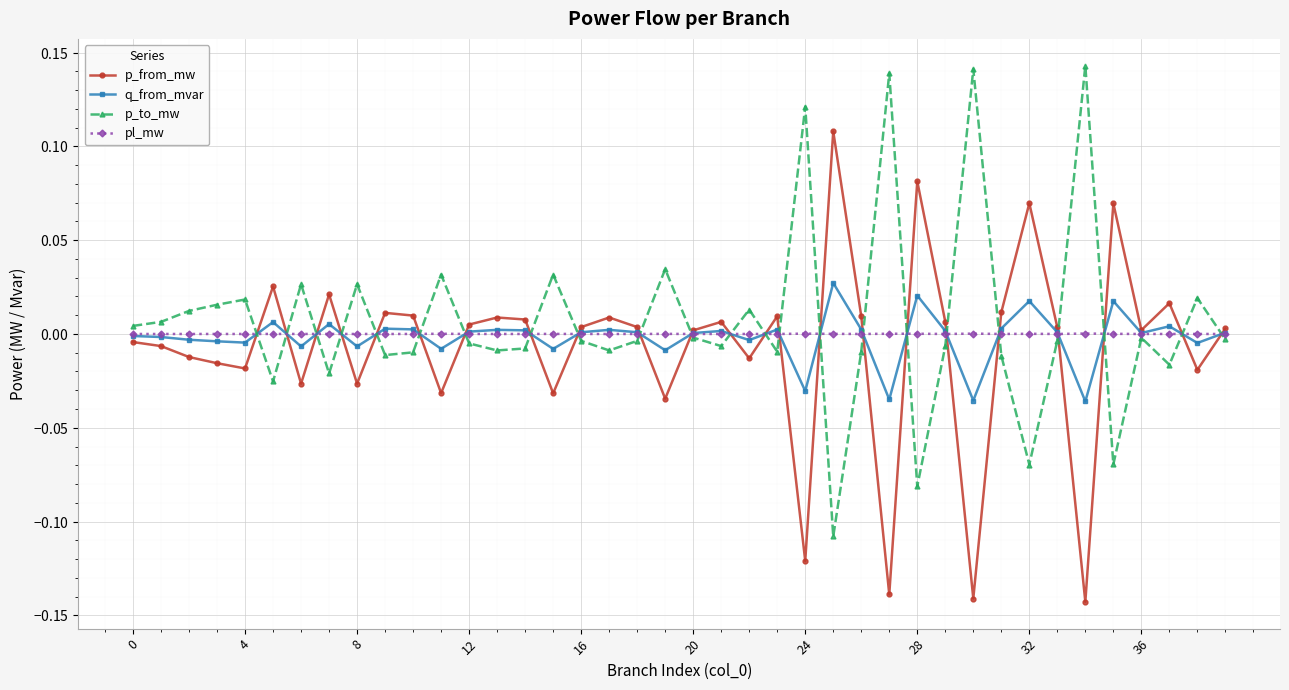

Which label corresponds to the smallest value in the chart?

34